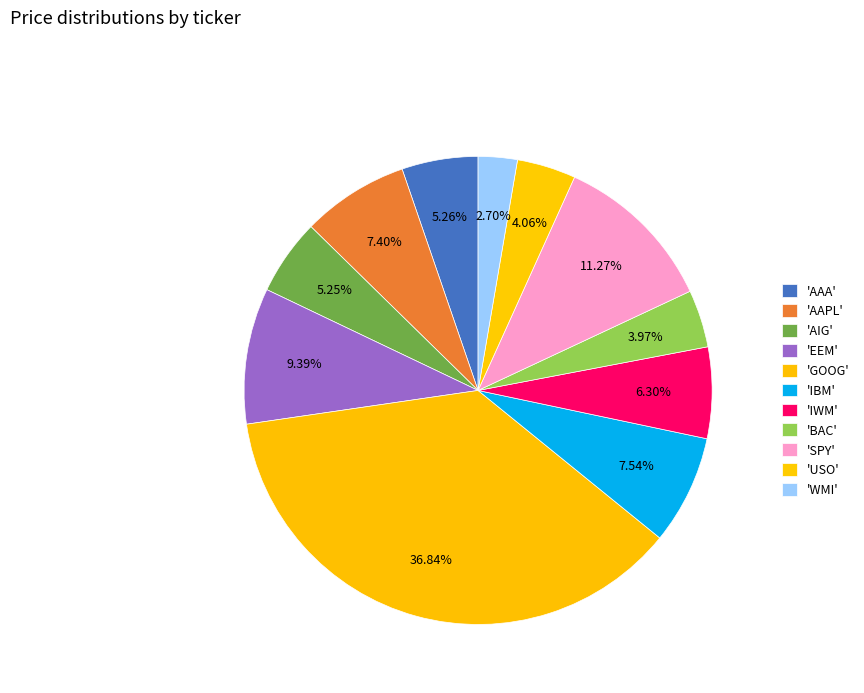

How many segments does this pie chart have?

11